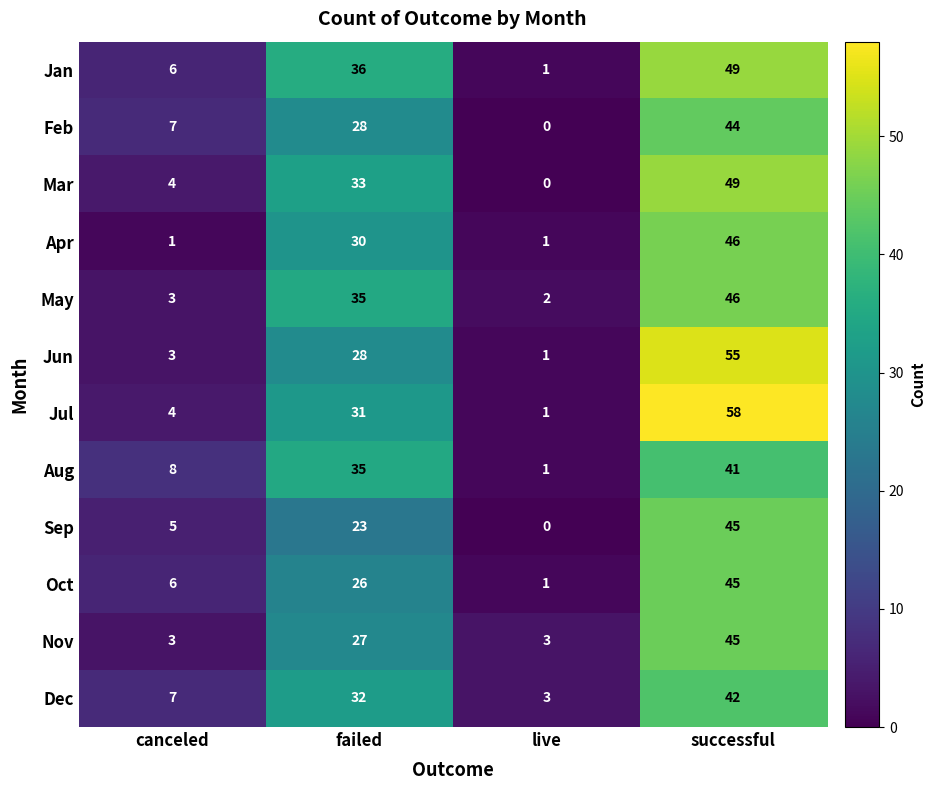

What is the difference between the second highest and second lowest values in the Jan series?

30